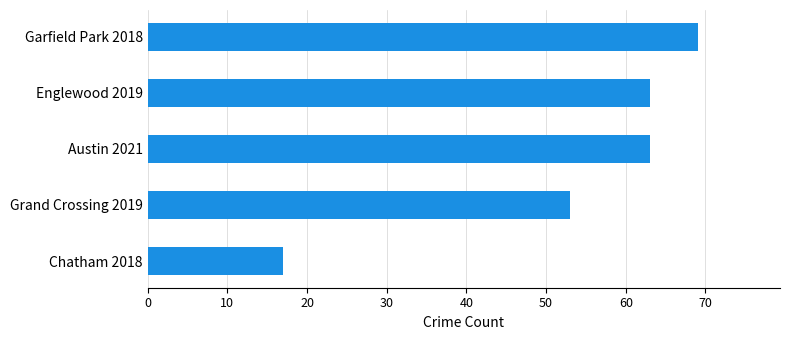

What is the change in value from Chatham 2018 to Englewood 2019?

+46